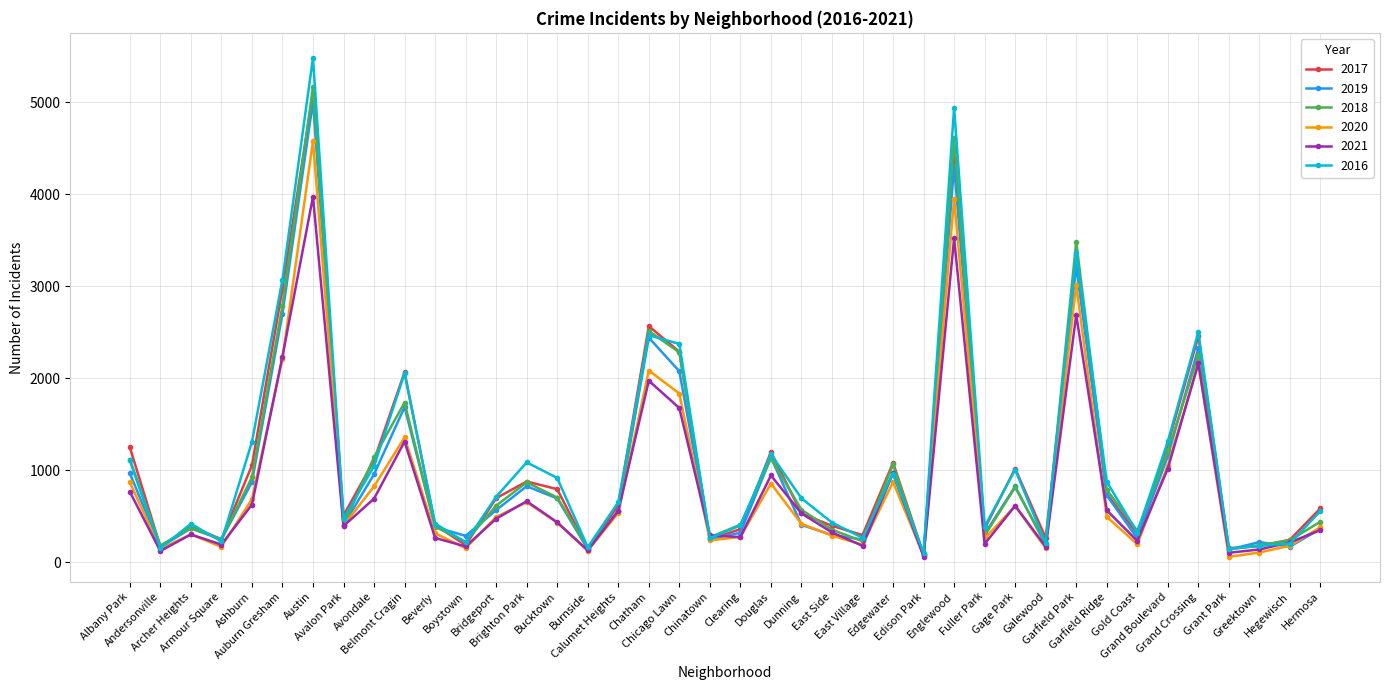

What is the greatest value displayed?

5481